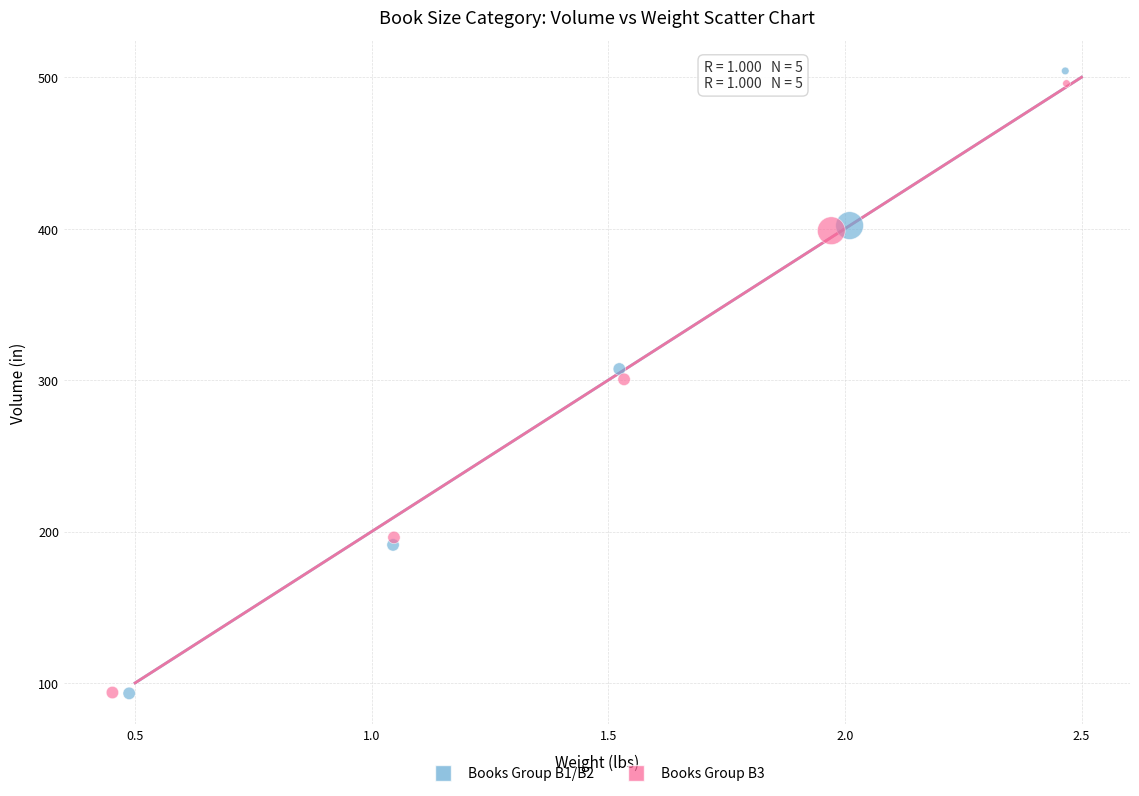

Which series has the widest spread of Y values?

Books Group B1/B2